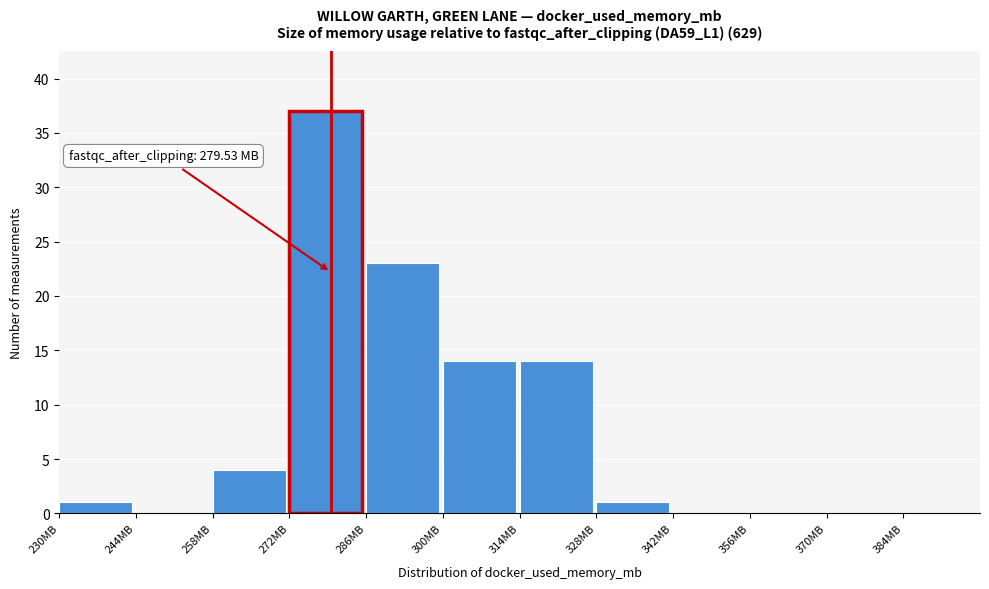

Which range on the x-axis has the tallest bar?

272 to 286